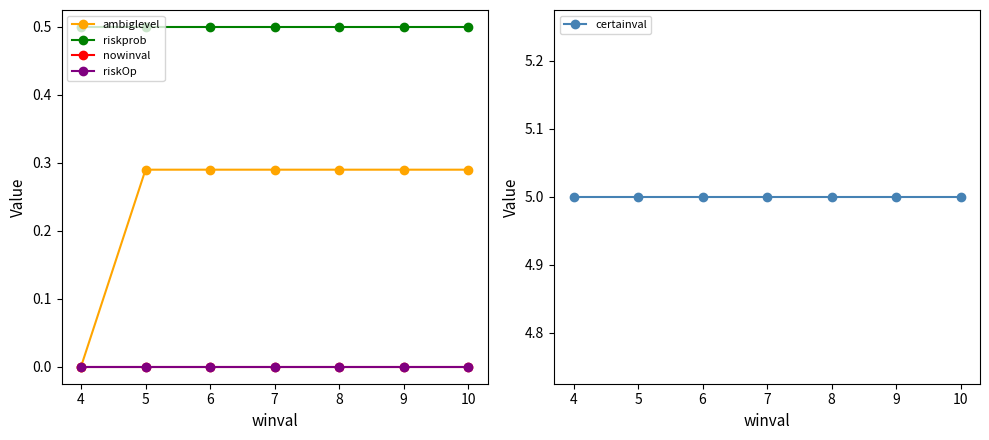

True or false: riskprob and nowinval intersect in this chart.

False